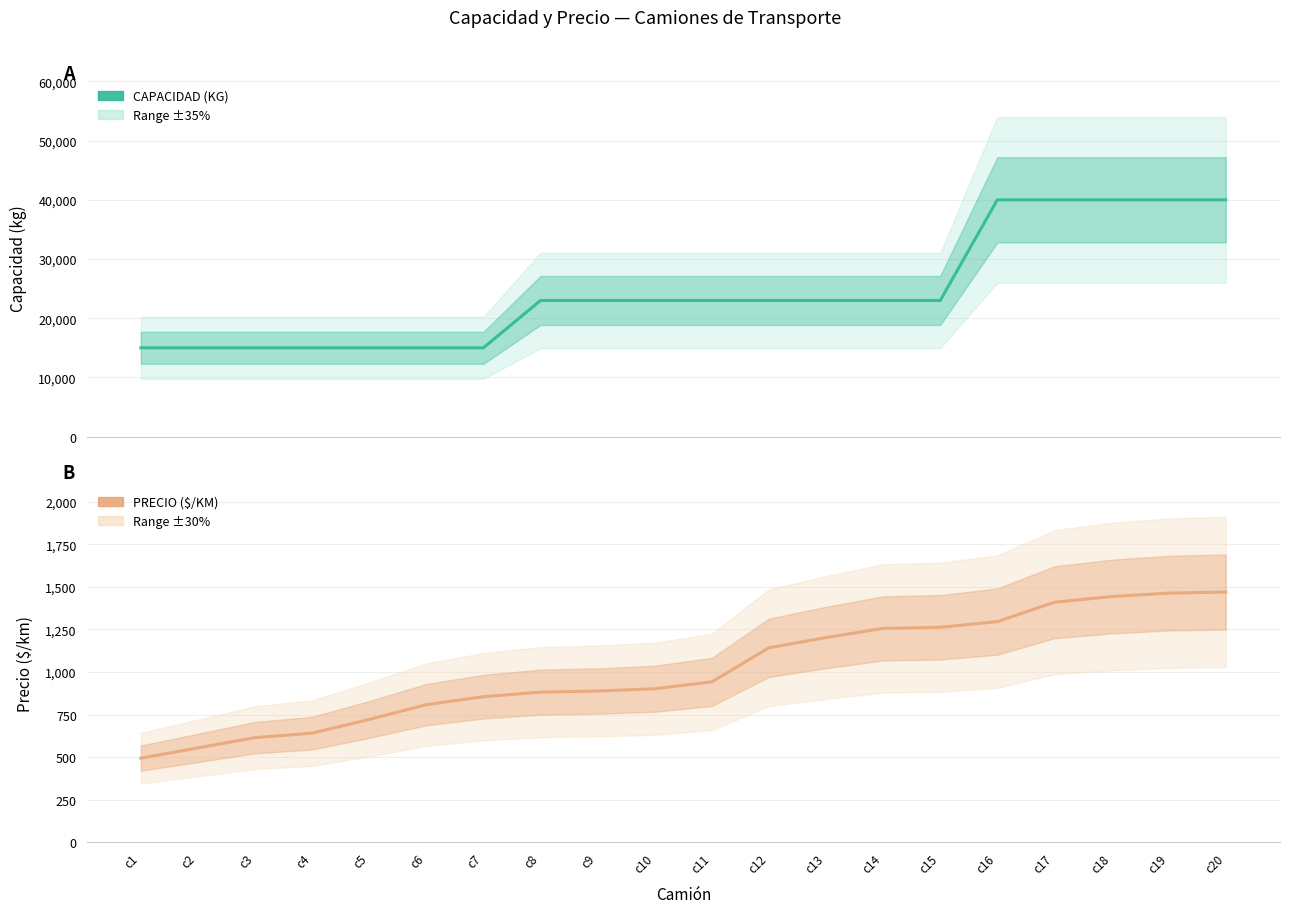

What is the sum of all PRECIO ($/KM) values?

20247.1